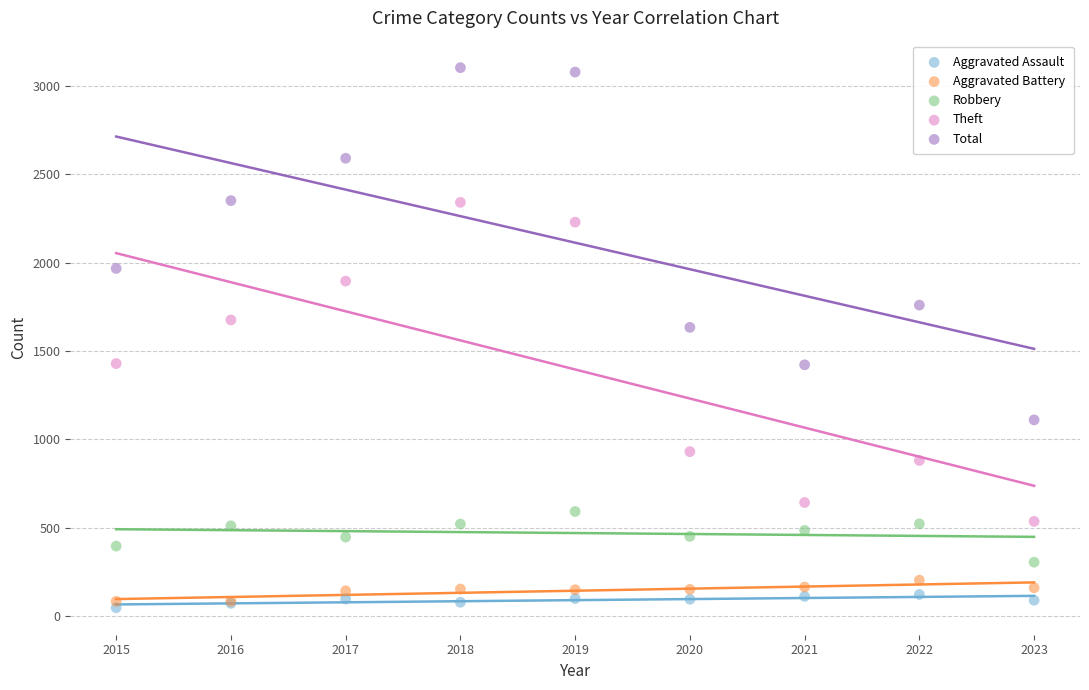

Which series has the largest Y range (max minus min)?

Total